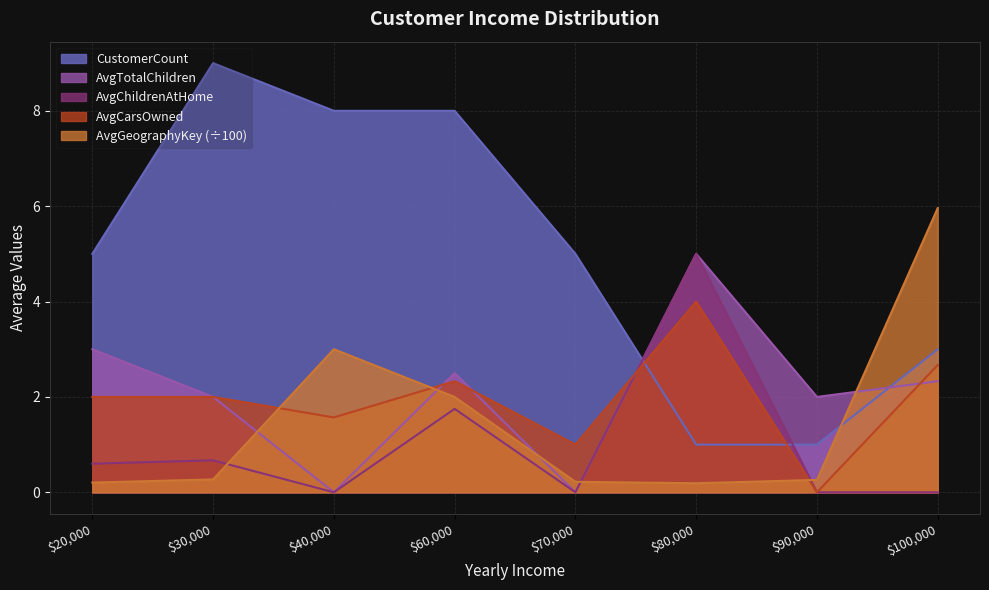

What is the value of the AvgNumberChildrenAtHome point at the 2nd from the left?

0.7